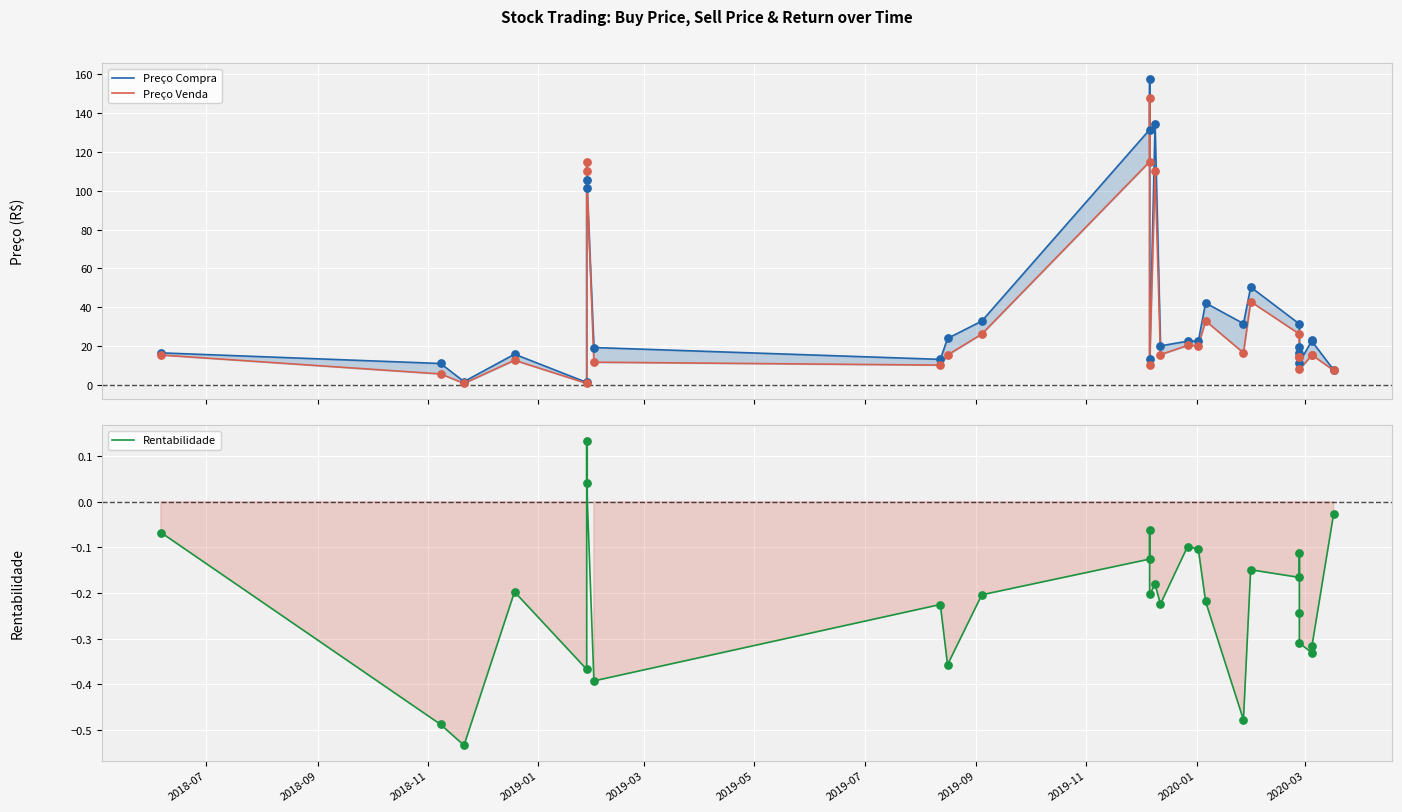

Is the value of Preço Compra at 23 greater than the value of Rentabilidade at 13?

Yes